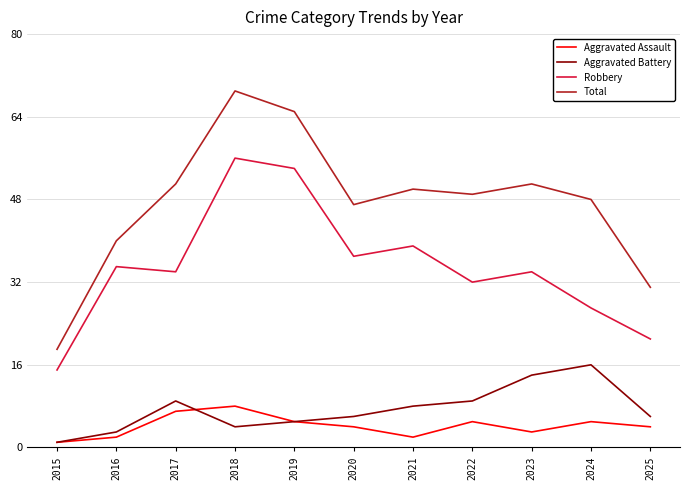

The Robbery series shows 16 at 2016. True or false?

False